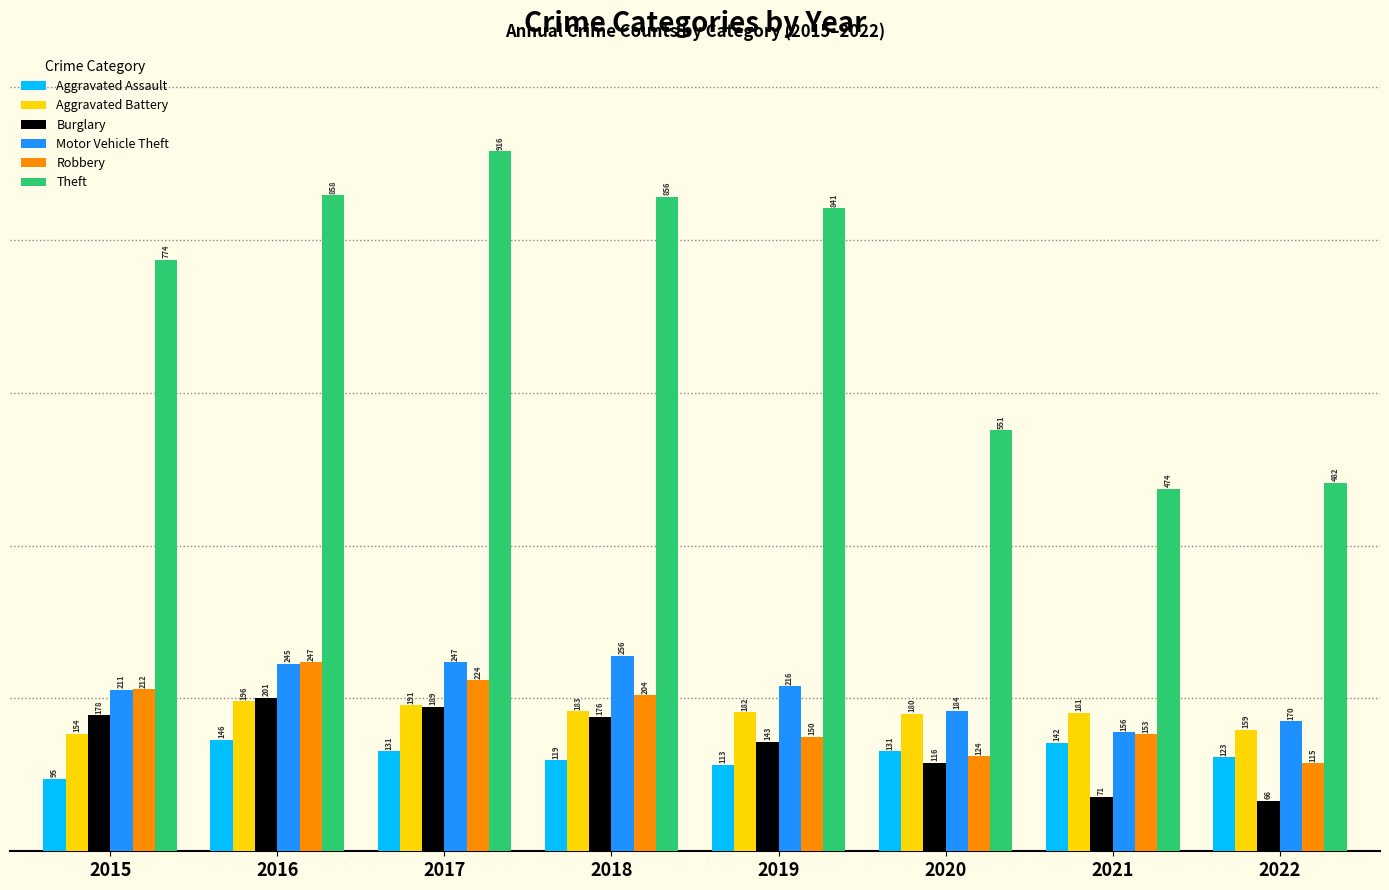

At 2017, list the series in order from largest to smallest.

Theft, Motor Vehicle Theft, Robbery, Aggravated Battery, Burglary, Aggravated Assault